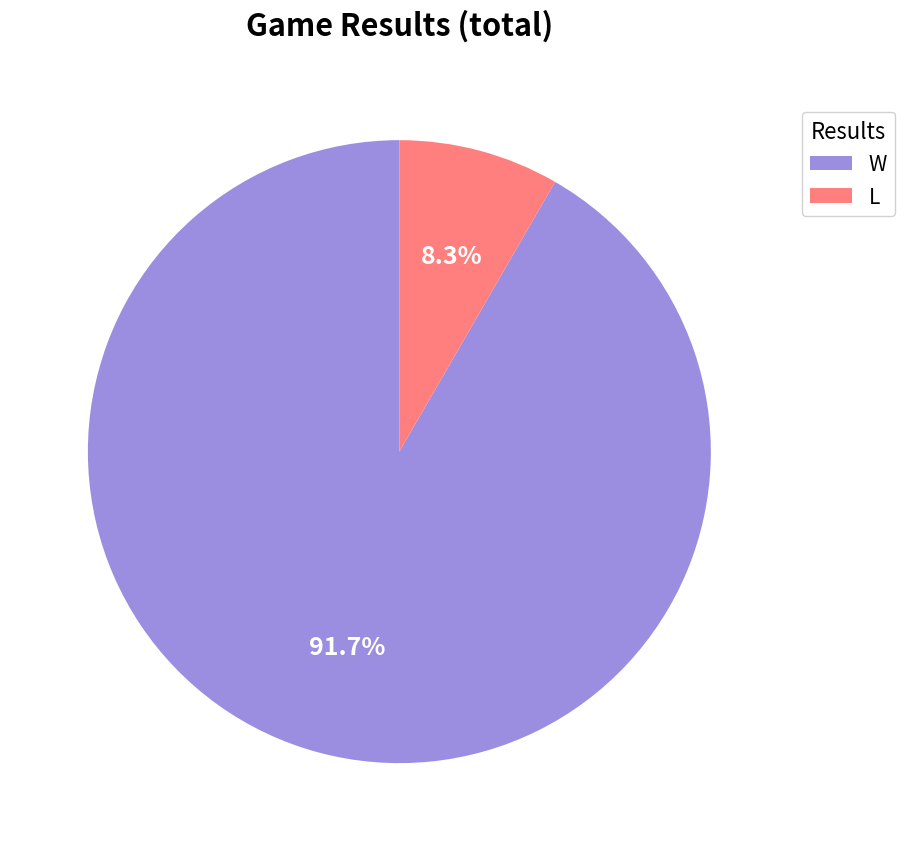

To the nearest percent, what percentage of the pie is L?

8%